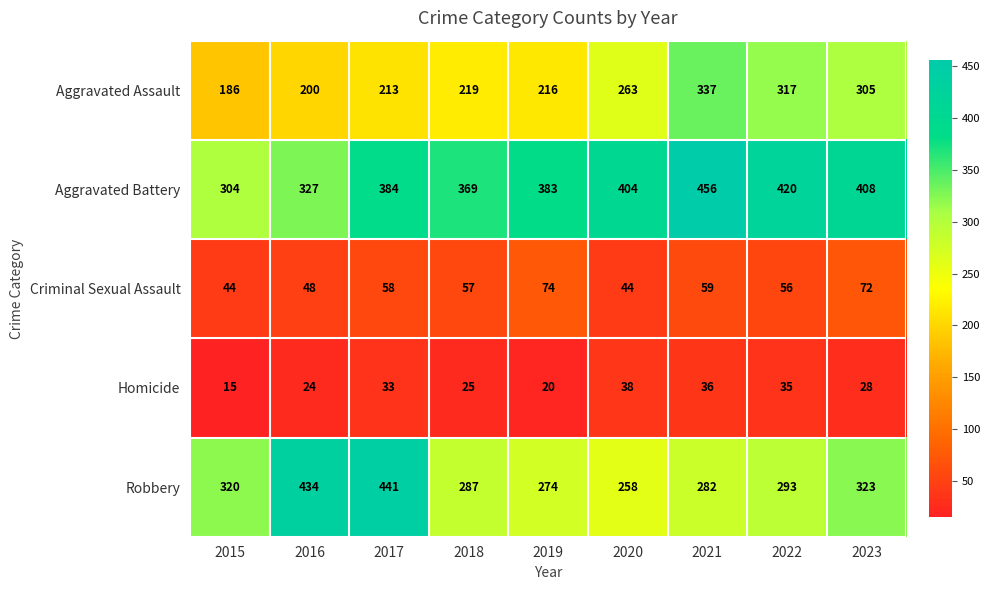

What is the average value of the Aggravated Battery series?

384